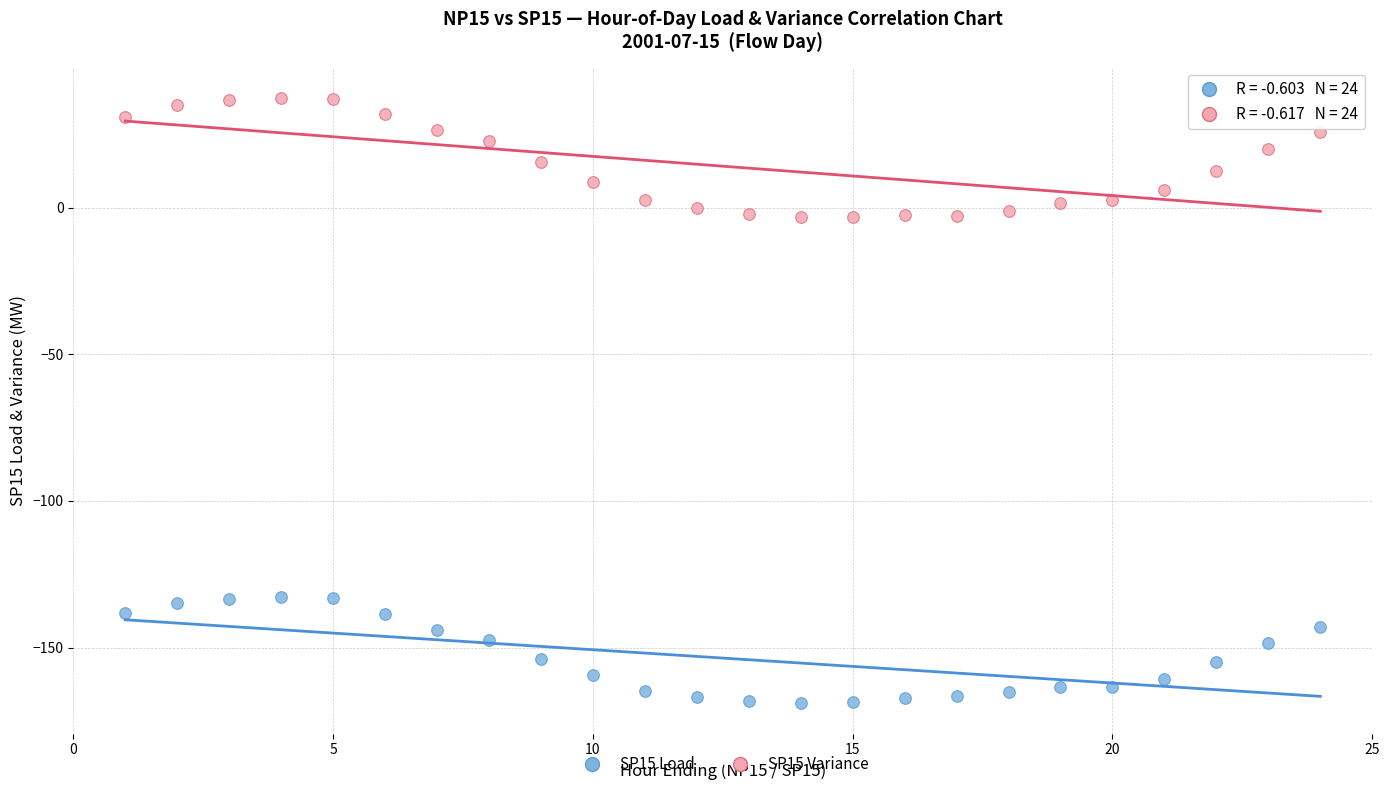

Which series reaches the minimum Y coordinate?

SP15 Load